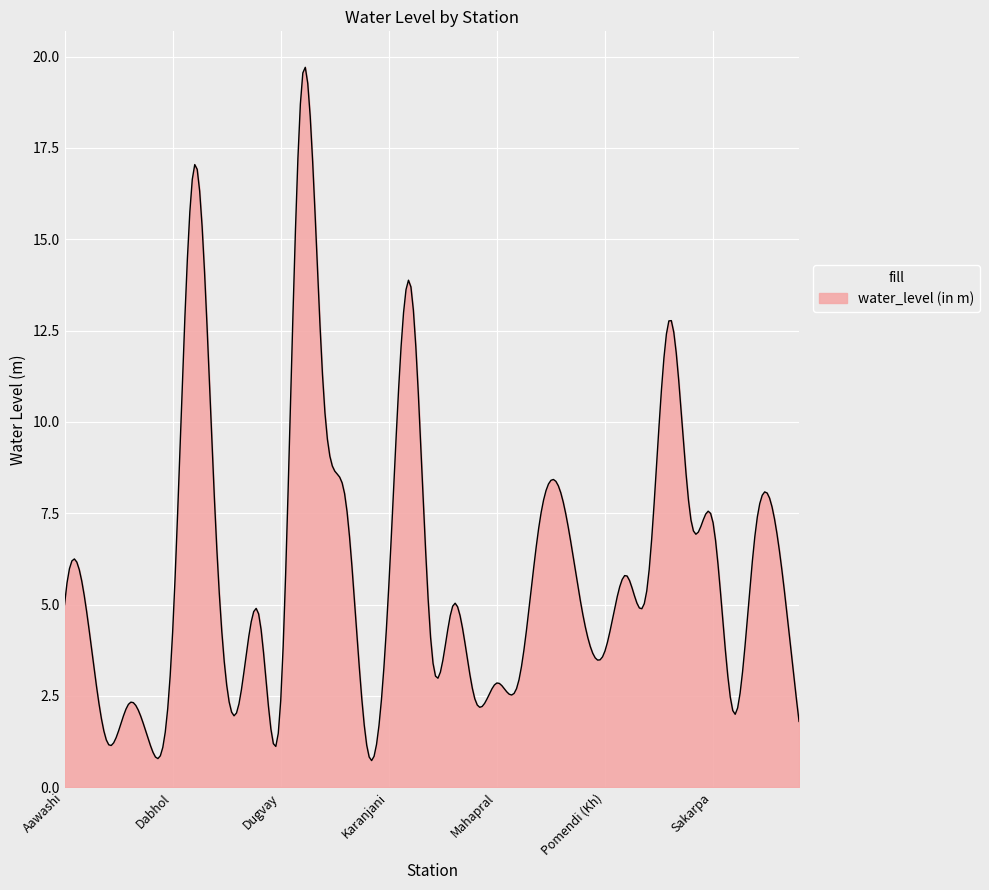

What is the greatest value displayed?

19.7